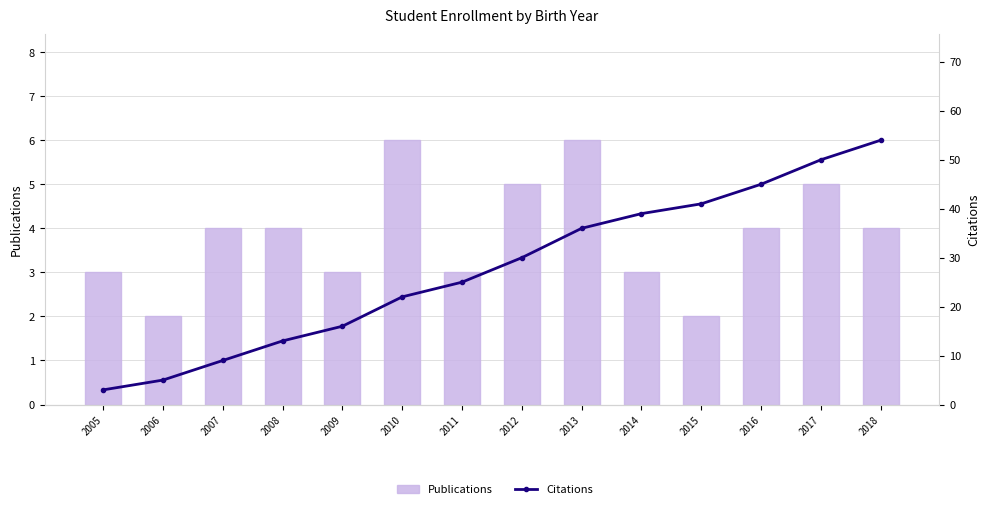

What is the difference between the highest and lowest values at 2015?

39